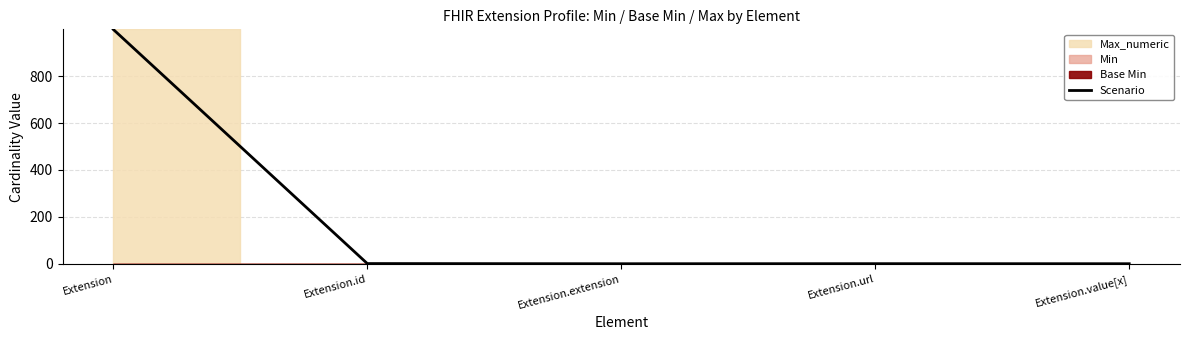

What is the sum of all values?

1000.1